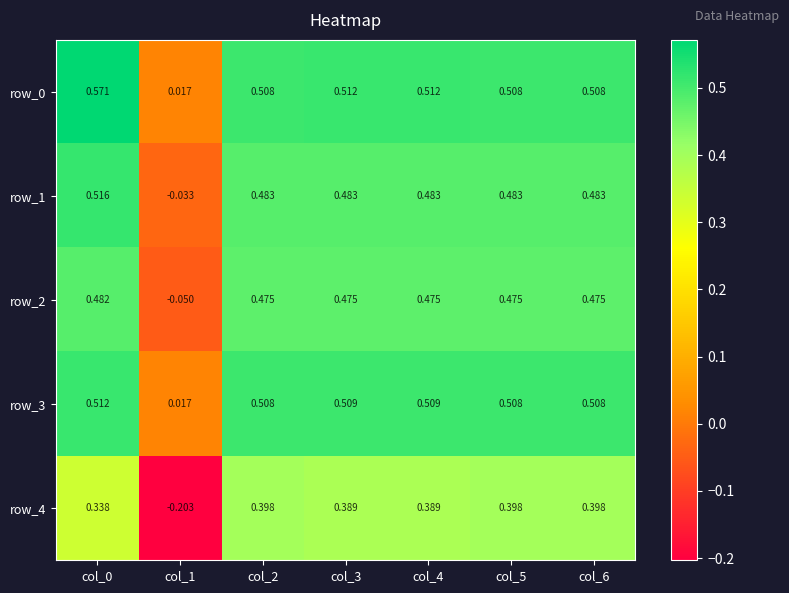

Reading left to right, list all the values displayed in this chart.

row_0: col_0=0.6	col_1=0.0	col_2=0.5	col_3=0.5	col_4=0.5	col_5=0.5	col_6=0.5
row_1: col_0=0.5	col_1=-0.0	col_2=0.5	col_3=0.5	col_4=0.5	col_5=0.5	col_6=0.5
row_2: col_0=0.5	col_1=-0.1	col_2=0.5	col_3=0.5	col_4=0.5	col_5=0.5	col_6=0.5
row_3: col_0=0.5	col_1=0.0	col_2=0.5	col_3=0.5	col_4=0.5	col_5=0.5	col_6=0.5
row_4: col_0=0.3	col_1=-0.2	col_2=0.4	col_3=0.4	col_4=0.4	col_5=0.4	col_6=0.4